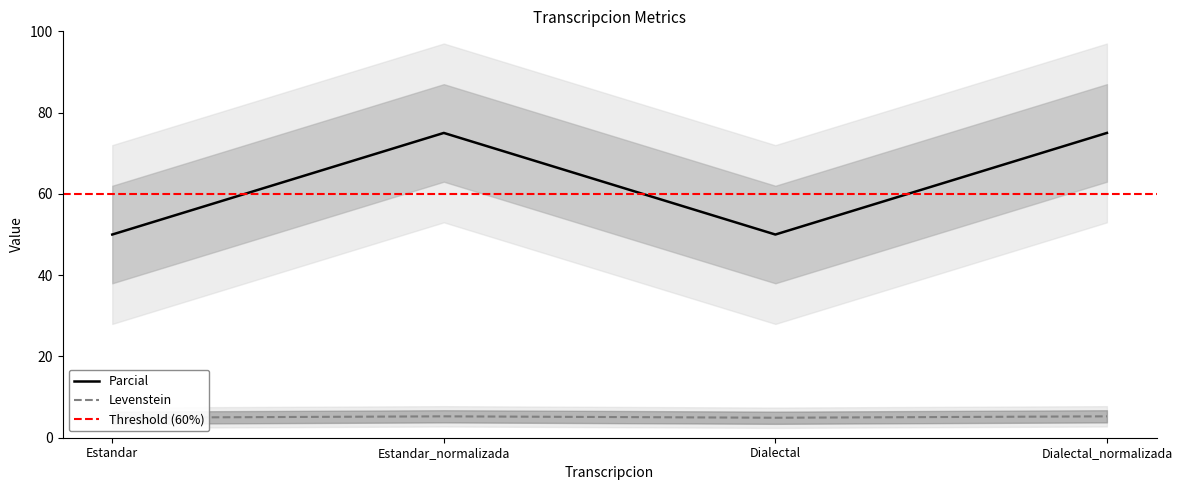

Is the value of Levenstein at Dialectal_normalizada greater than the value of Parcial at Estandar?

Yes